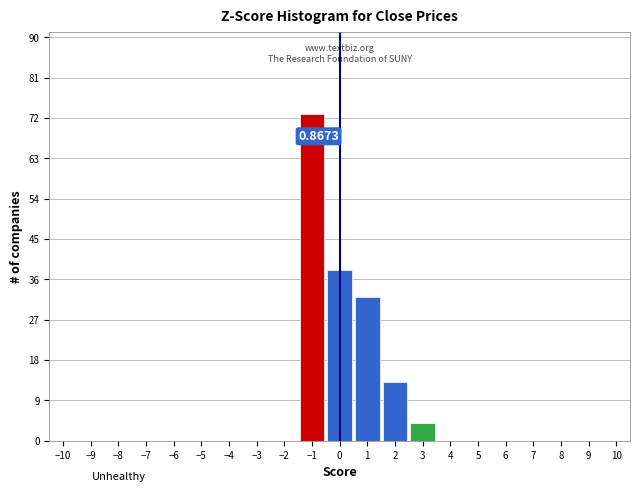

Which range on the x-axis has the tallest bar?

-1.5 to -0.5